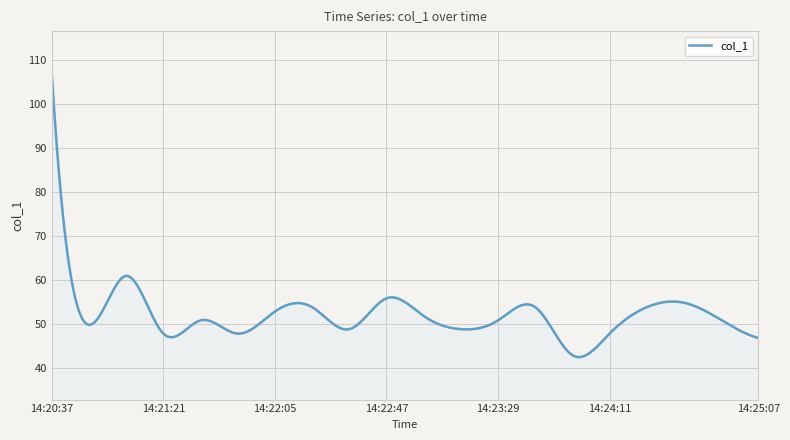

What is the maximum value shown in the chart?

106.9